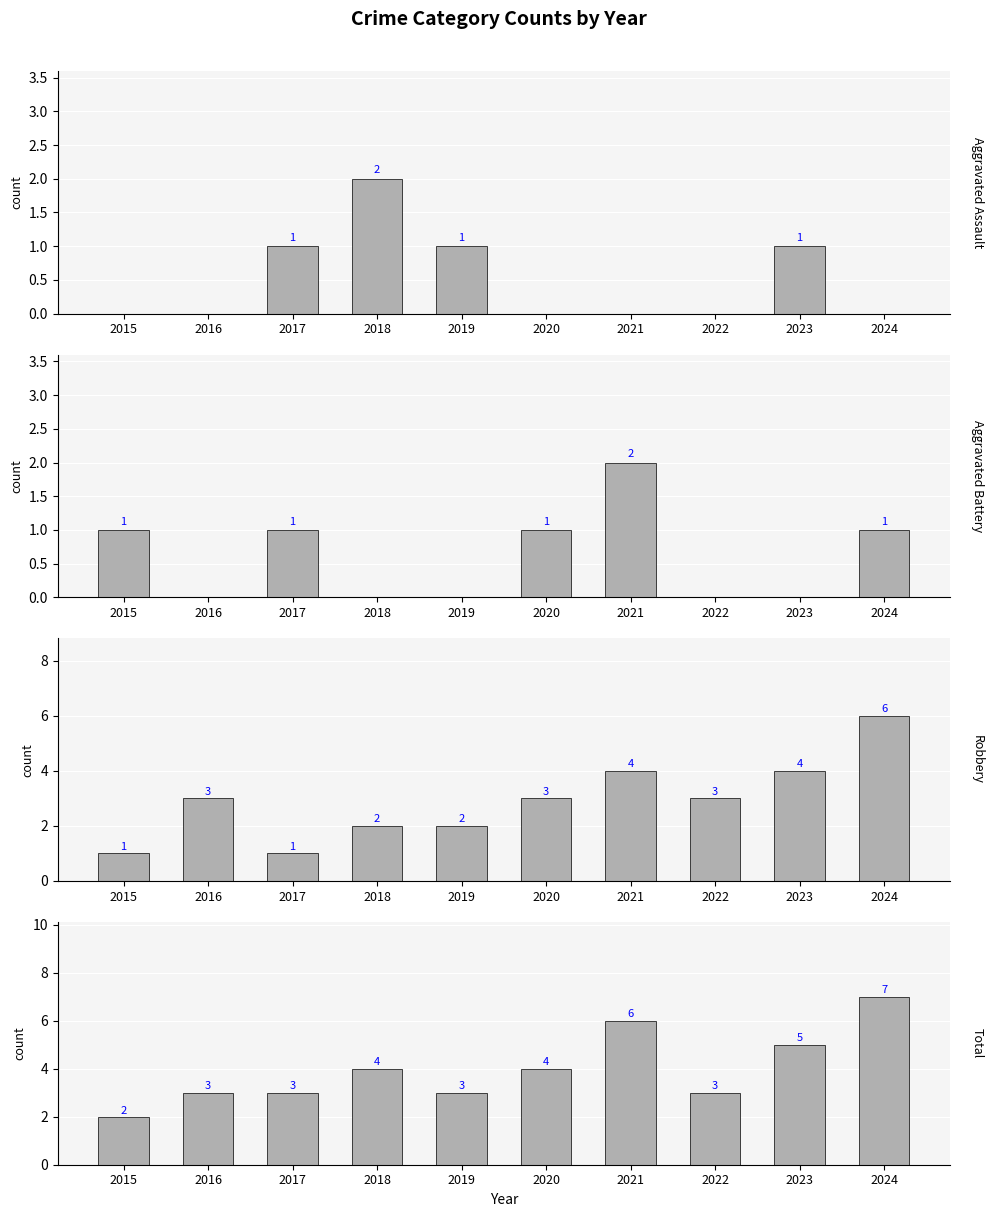

What is the value of the Robbery bar at the 7th from the left?

4